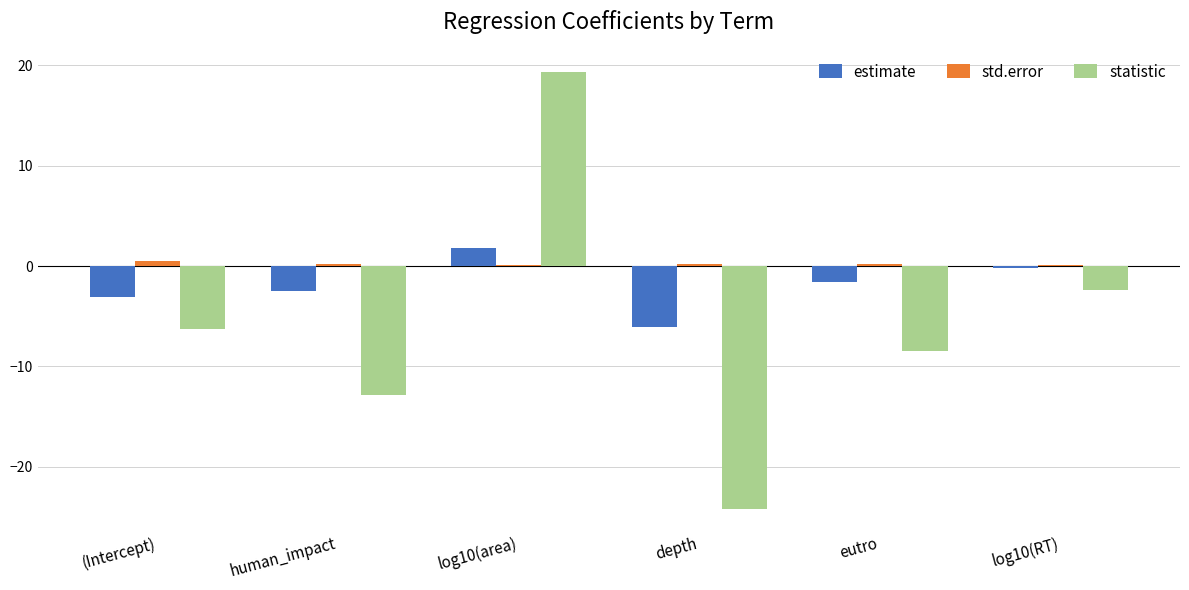

What is the sum of all std.error values?

1.3